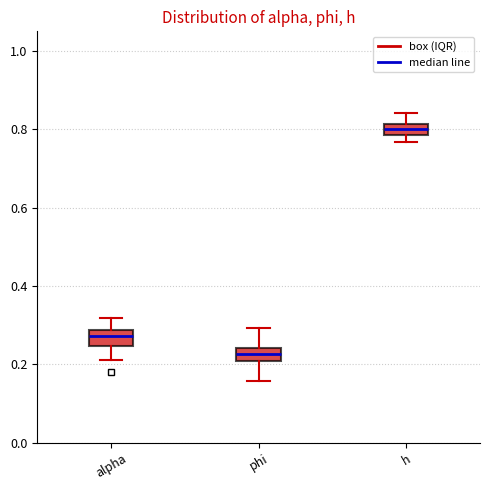

Where is the upper edge of the box for phi on the y-axis? The values are not printed on the chart, so give them approximately, as read against the axis.

0.24